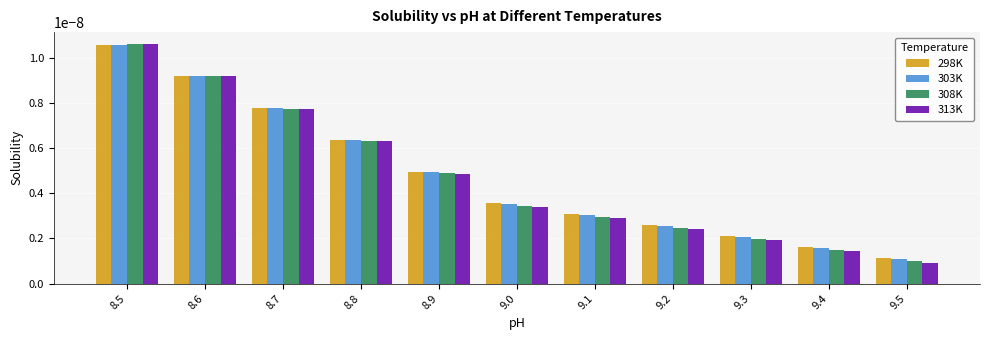

Are the bars horizontal?

No